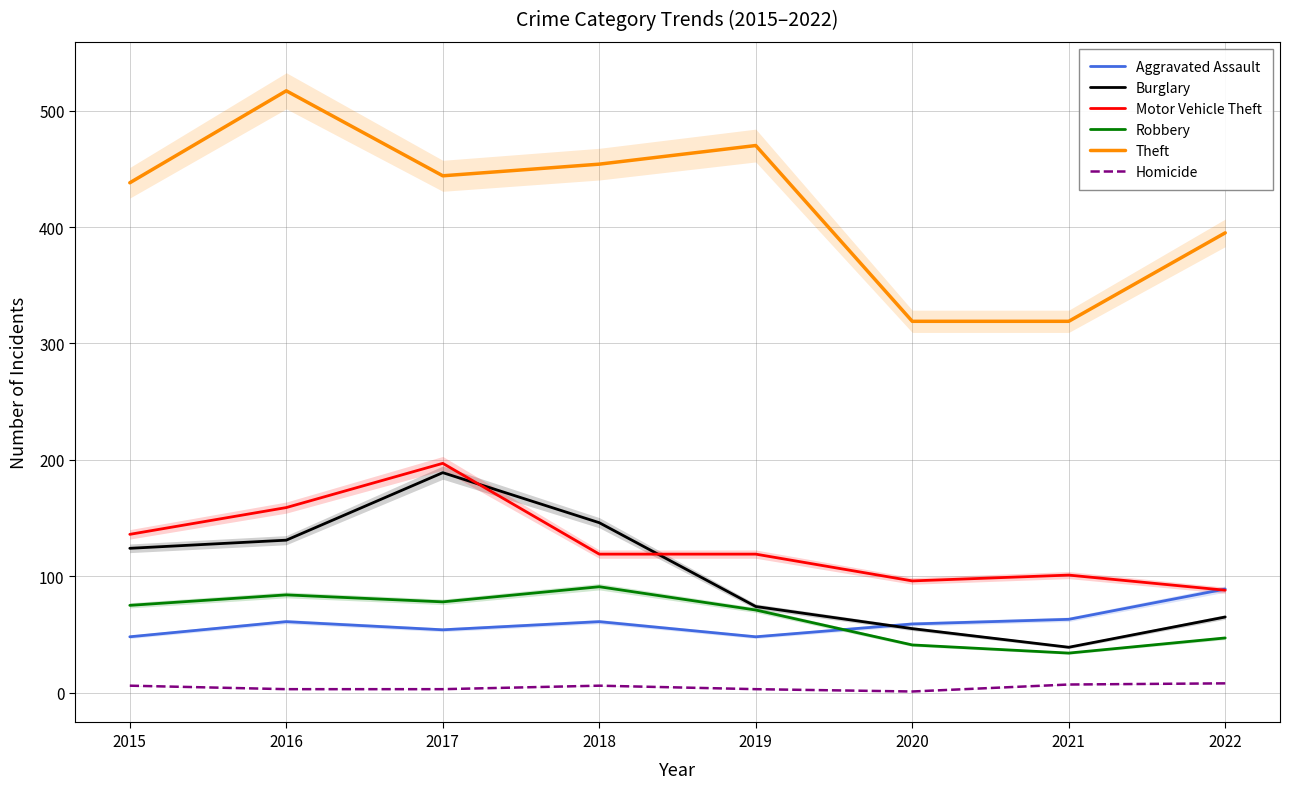

What are all the series names shown in the legend?

Aggravated Assault, Burglary, Motor Vehicle Theft, Robbery, Theft, Homicide